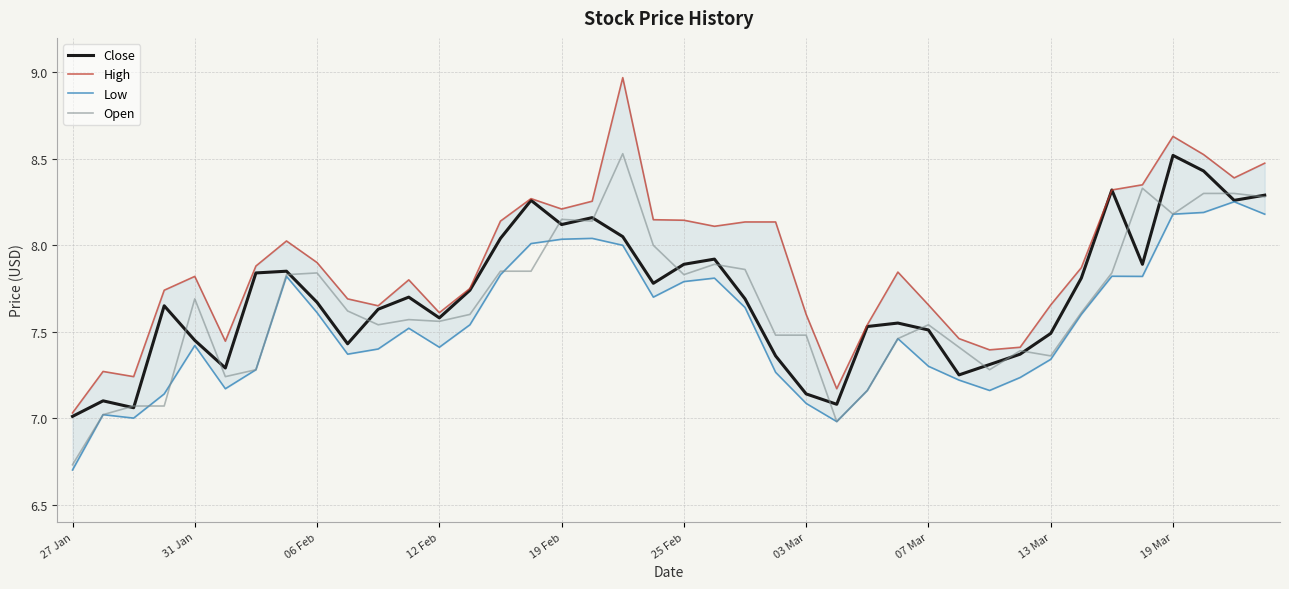

True or false: High has more than 1 points higher than both neighbors.

True